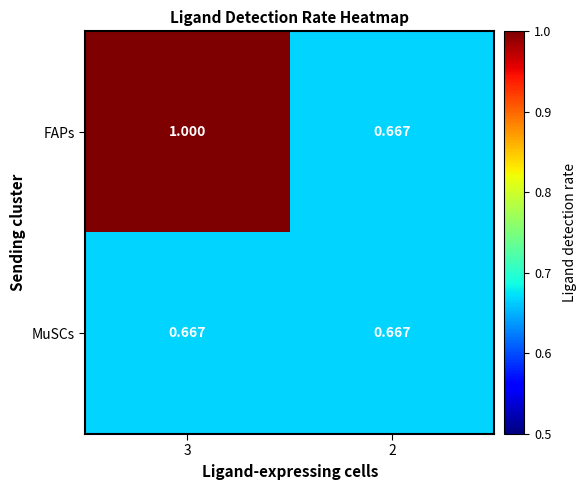

Which series has the largest total across all categories?

FAPs